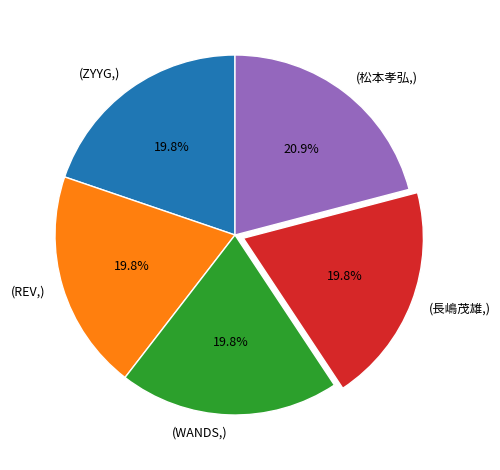

Between (長嶋茂雄,) and (松本孝弘,), which is larger?

(松本孝弘,)